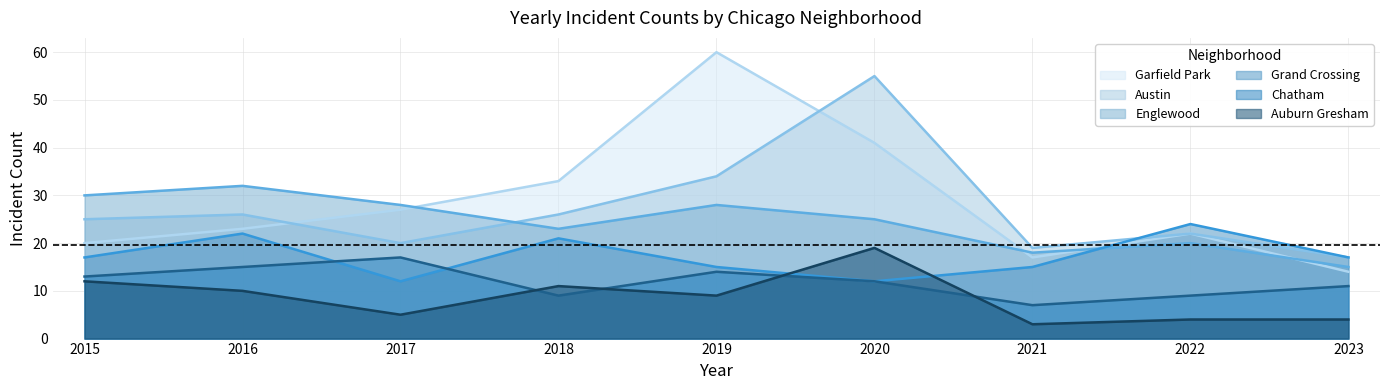

Reading left to right, transcribe all the data shown in this chart.

Austin: 2015=25	2016=26	2017=20	2018=26	2019=34	2020=55	2021=19	2022=22	2023=17
Englewood: 2015=30	2016=32	2017=28	2018=23	2019=28	2020=25	2021=18	2022=20	2023=15
Garfield Park: 2015=20	2016=23	2017=27	2018=33	2019=60	2020=41	2021=17	2022=22	2023=14
Grand Crossing: 2015=17	2016=22	2017=12	2018=21	2019=15	2020=12	2021=15	2022=24	2023=17
Chatham: 2015=13	2016=15	2017=17	2018=9	2019=14	2020=12	2021=7	2022=9	2023=11
Auburn Gresham: 2015=12	2016=10	2017=5	2018=11	2019=9	2020=19	2021=3	2022=4	2023=4